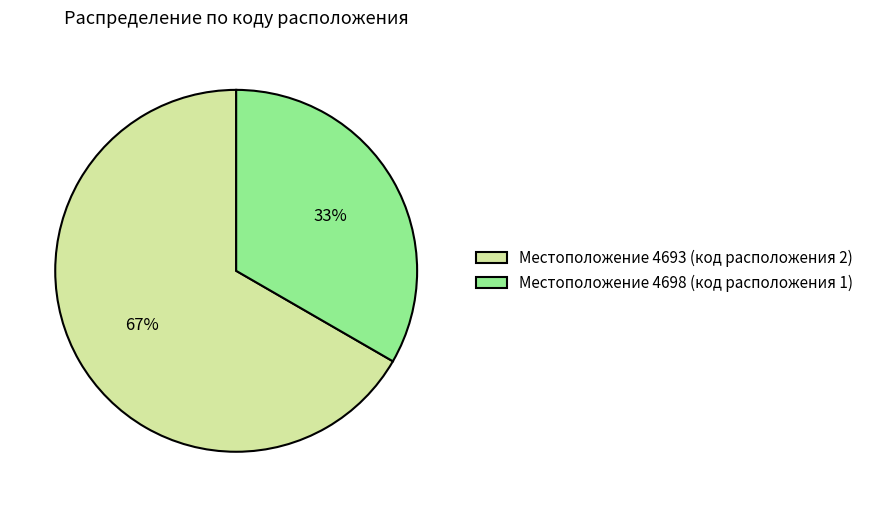

Which slice represents more than half of the pie?

Местоположение 4693 (код расположения 2)